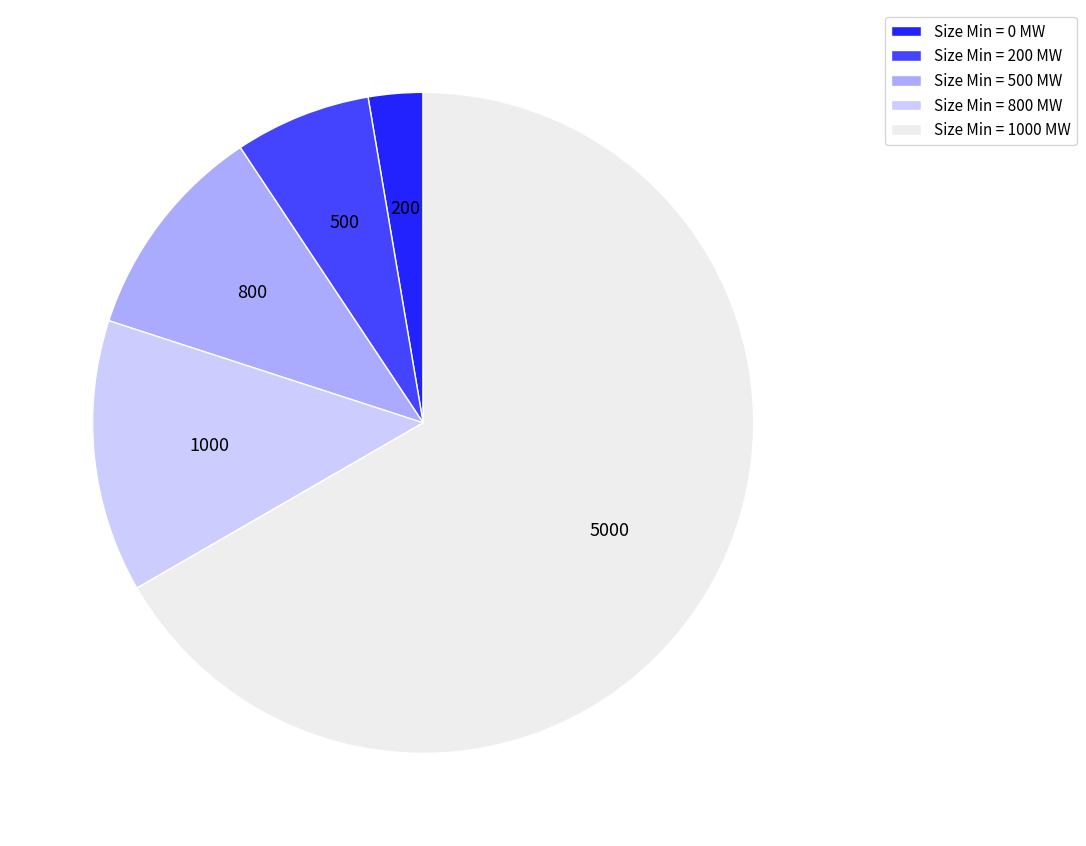

Is there any slice that represents more than half of the pie?

Yes